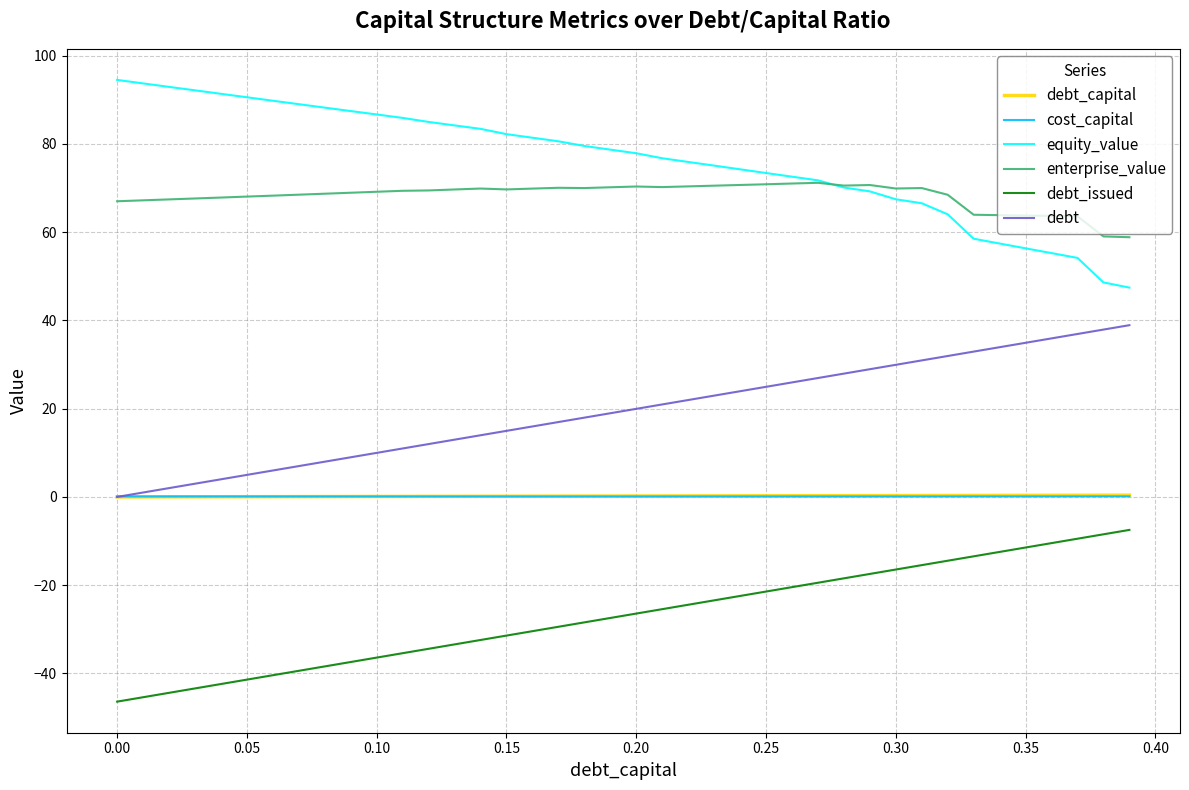

How many lines are shown in the chart?

6